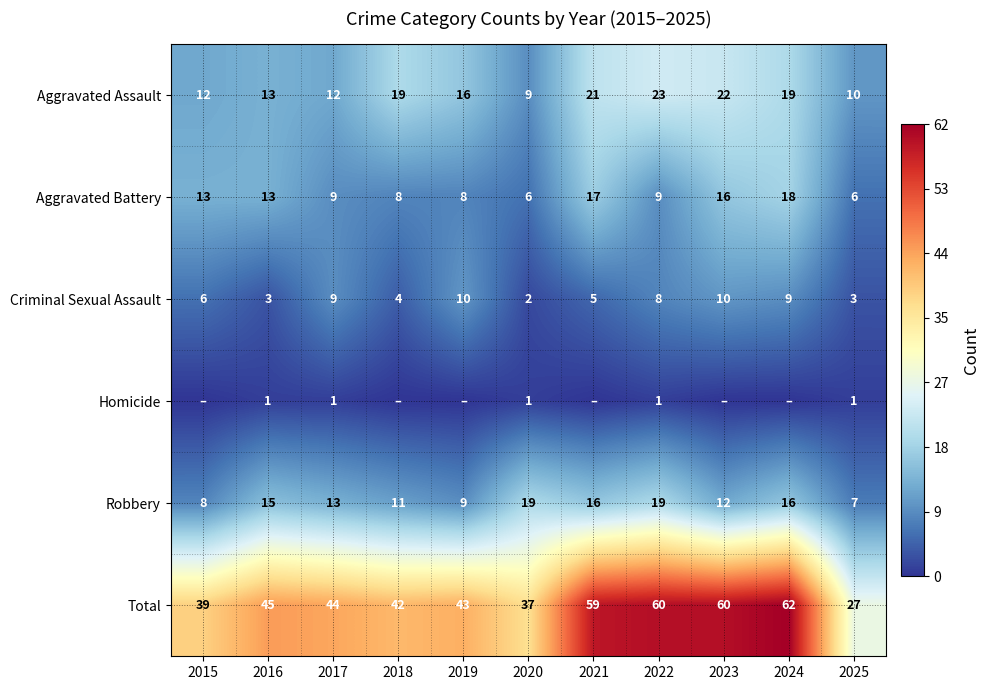

Where does the Aggravated Assault series first go above 16?

2018